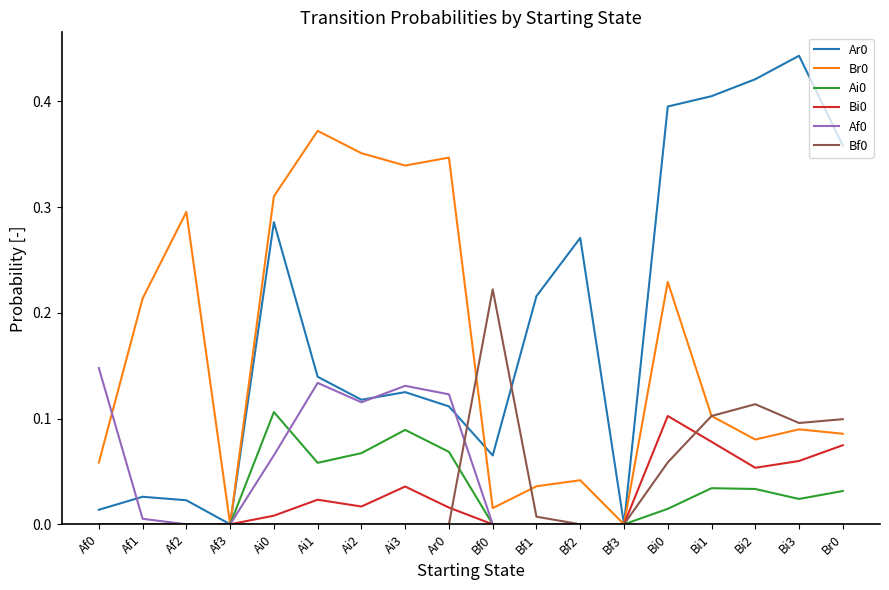

What position from the left is Bi3?

17